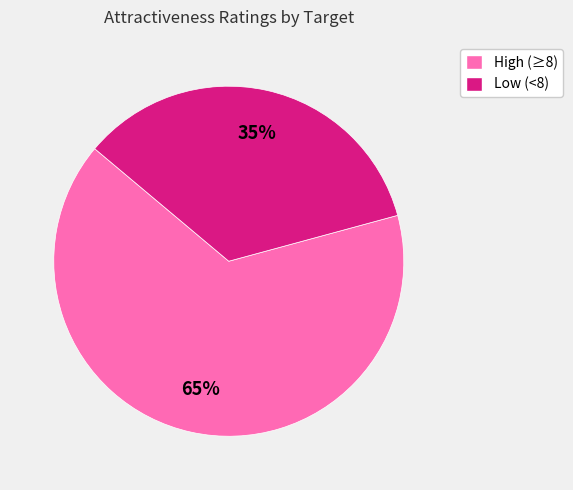

Does any single category account for the majority?

Yes